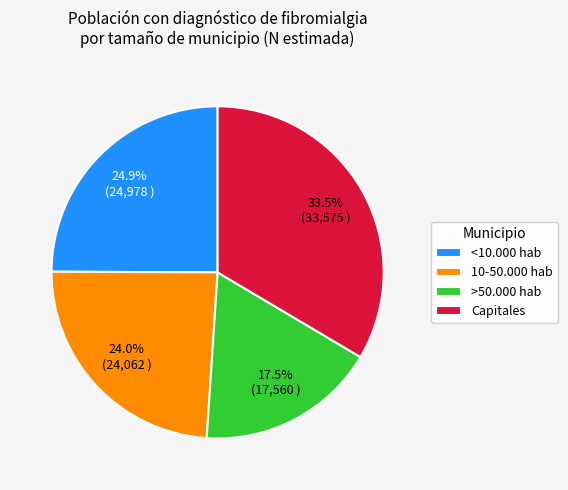

Which category has the smallest portion of the pie?

>50.000 hab